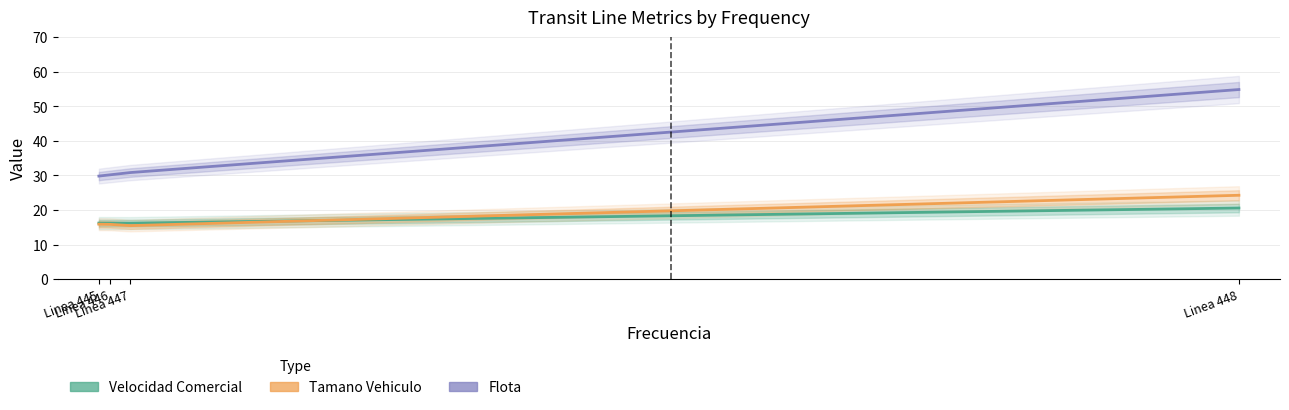

Reading left to right, what are all the values shown in this chart?

Velocidad Comercial: Linea 445=16.2	Linea 446=16.2	Linea 447=16.2	Linea 448=20.6
Tamano Vehiculo: Linea 445=15.9	Linea 446=15.9	Linea 447=15.5	Linea 448=24.3
Flota: Linea 445=29.8	Linea 446=30.2	Linea 447=30.8	Linea 448=54.8